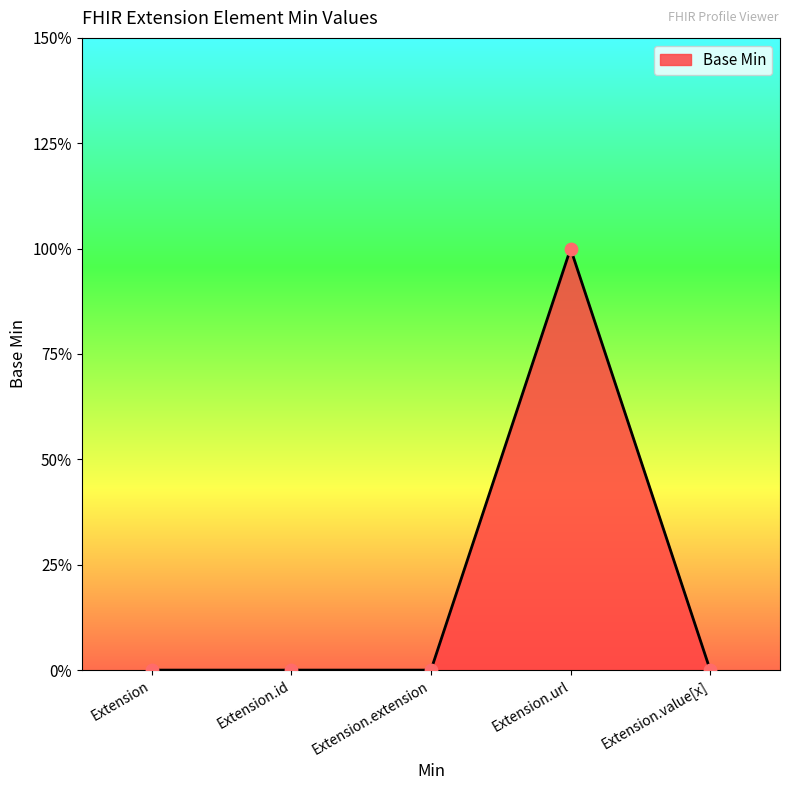

What is the change in value from Extension.extension to Extension.url?

+1